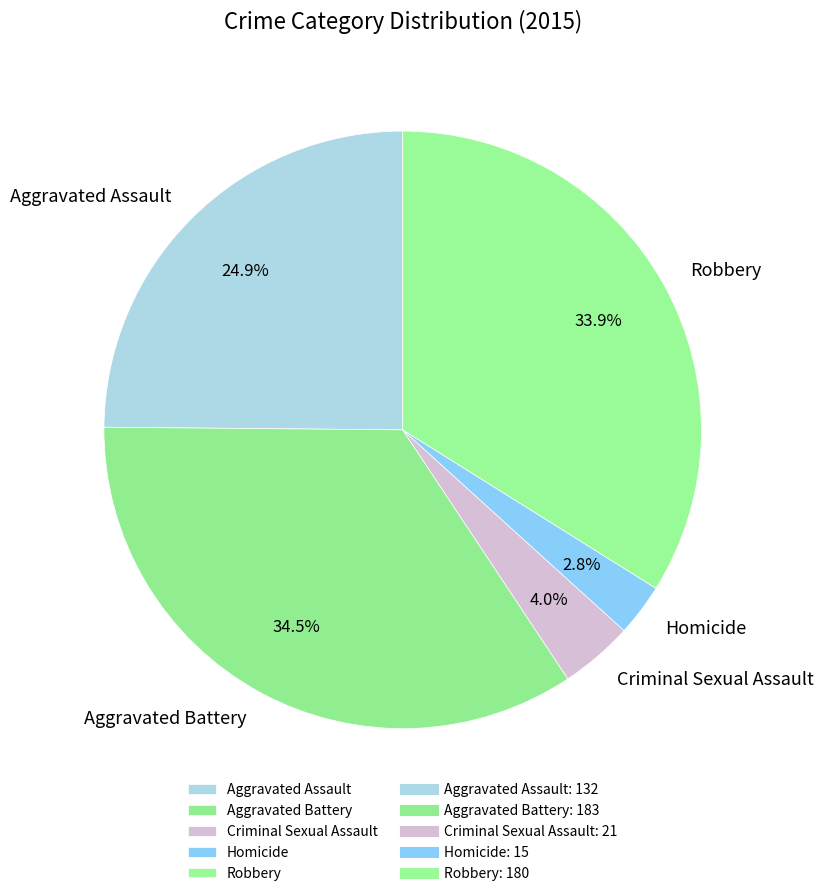

To the nearest percent, what is the combined percentage of Aggravated Assault and Robbery?

59%